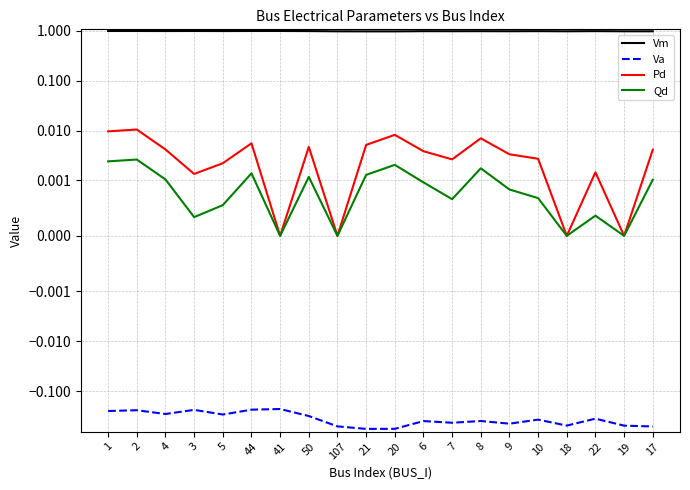

Does the chart have visible grid lines?

Yes